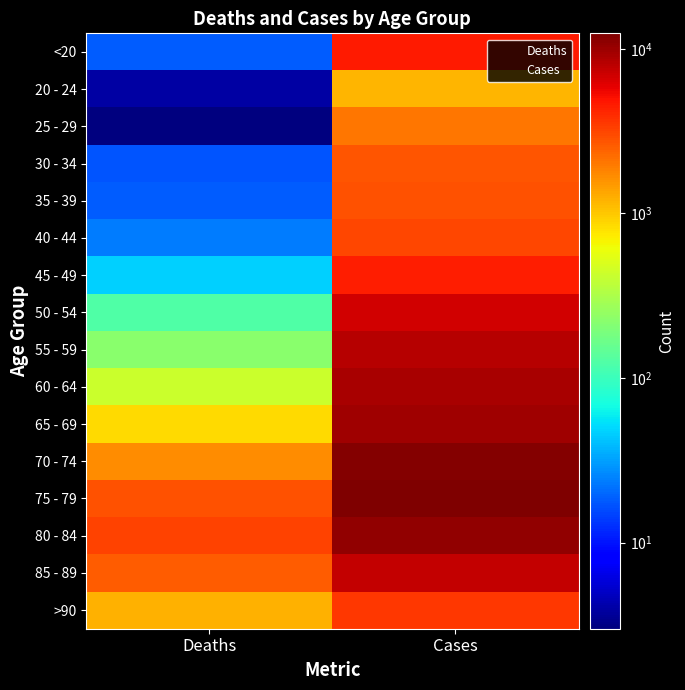

How many series are shown in this chart?

16